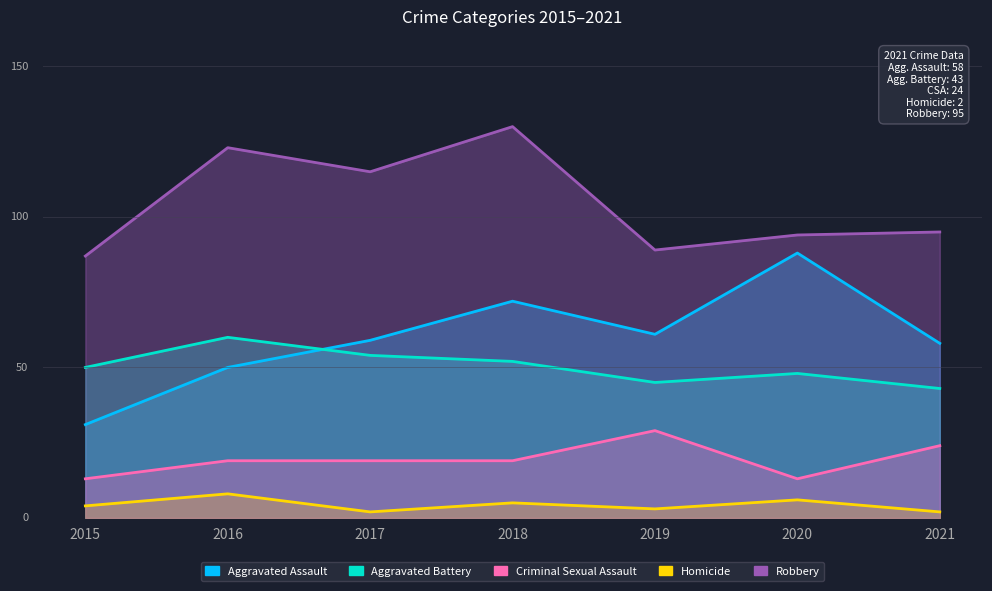

Which series has the largest range (max minus min)?

Aggravated Assault